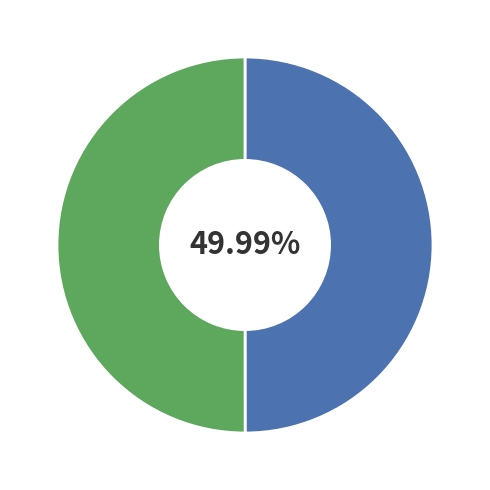

Is there a majority slice in this chart?

Yes